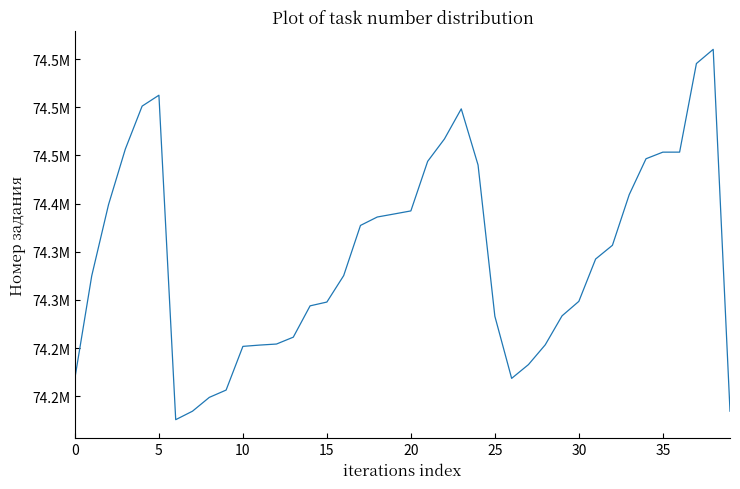

Is this an area chart (filled region under the line)?

No